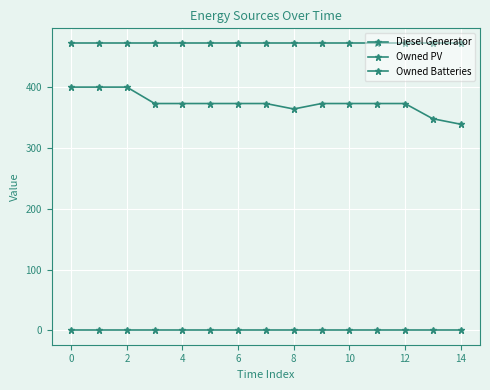

True or false: Diesel Generator and Owned Batteries cross at least once.

False